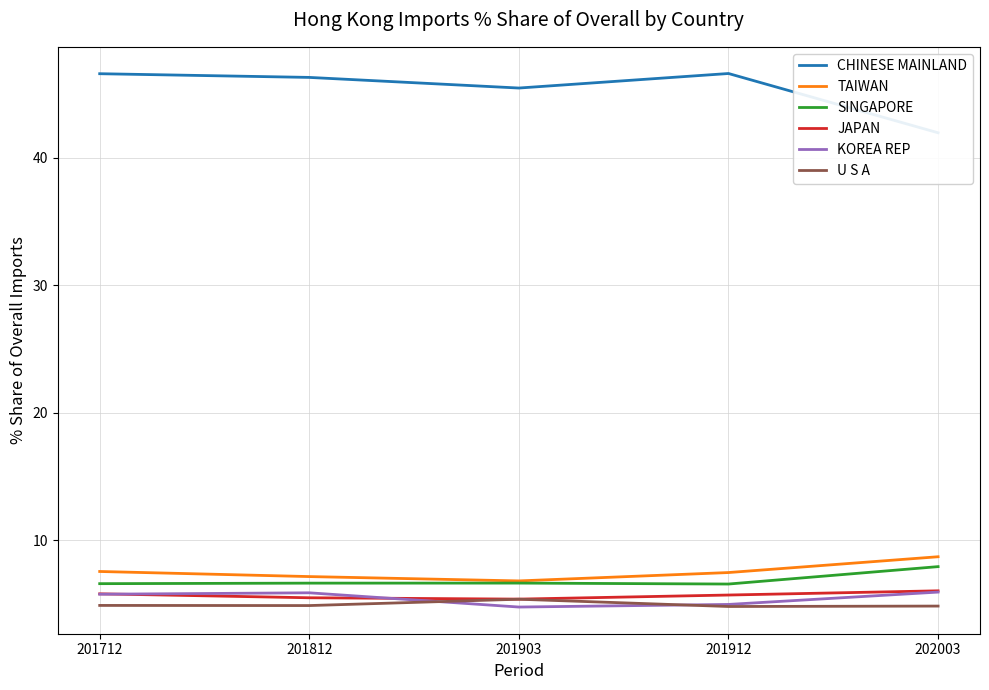

Does the chart have visible grid lines?

Yes